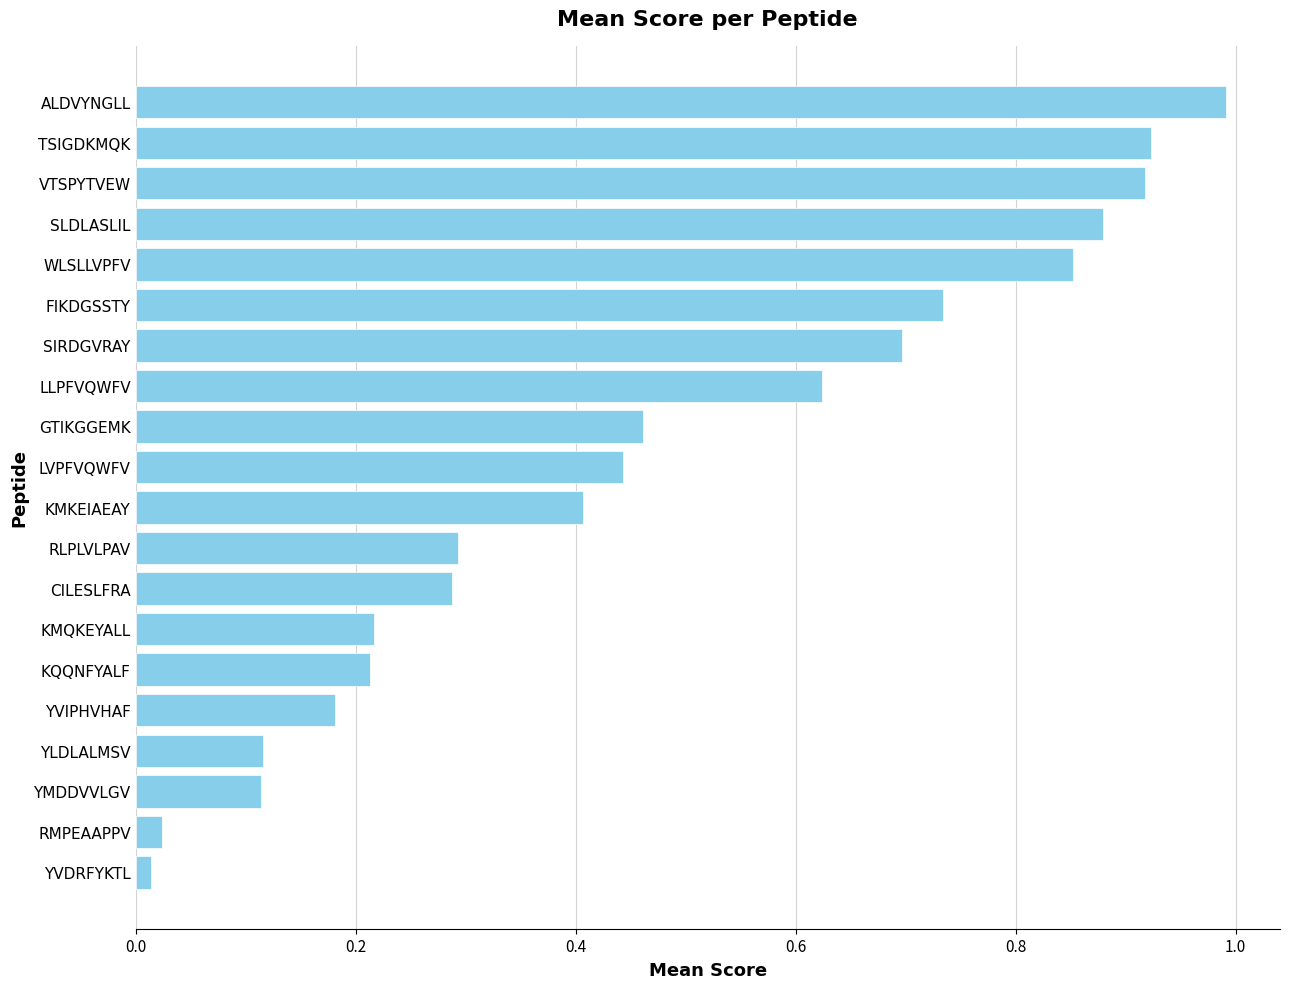

Does the chart contain stacked bars?

No